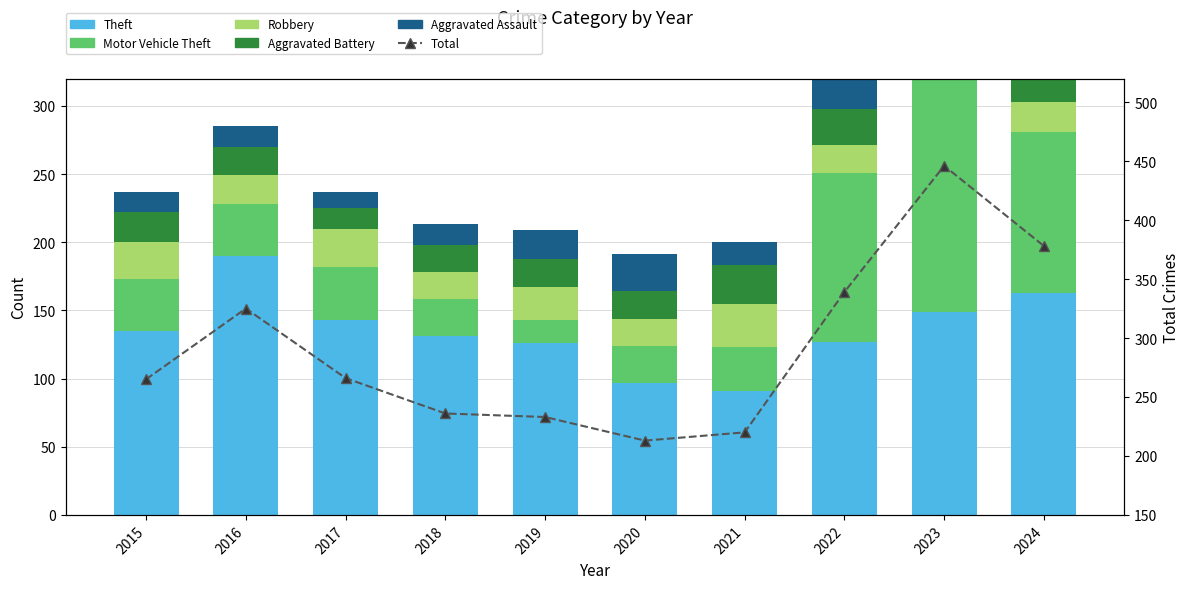

Is the value of Aggravated Assault at 2022 greater than the value of Robbery at 2023?

No